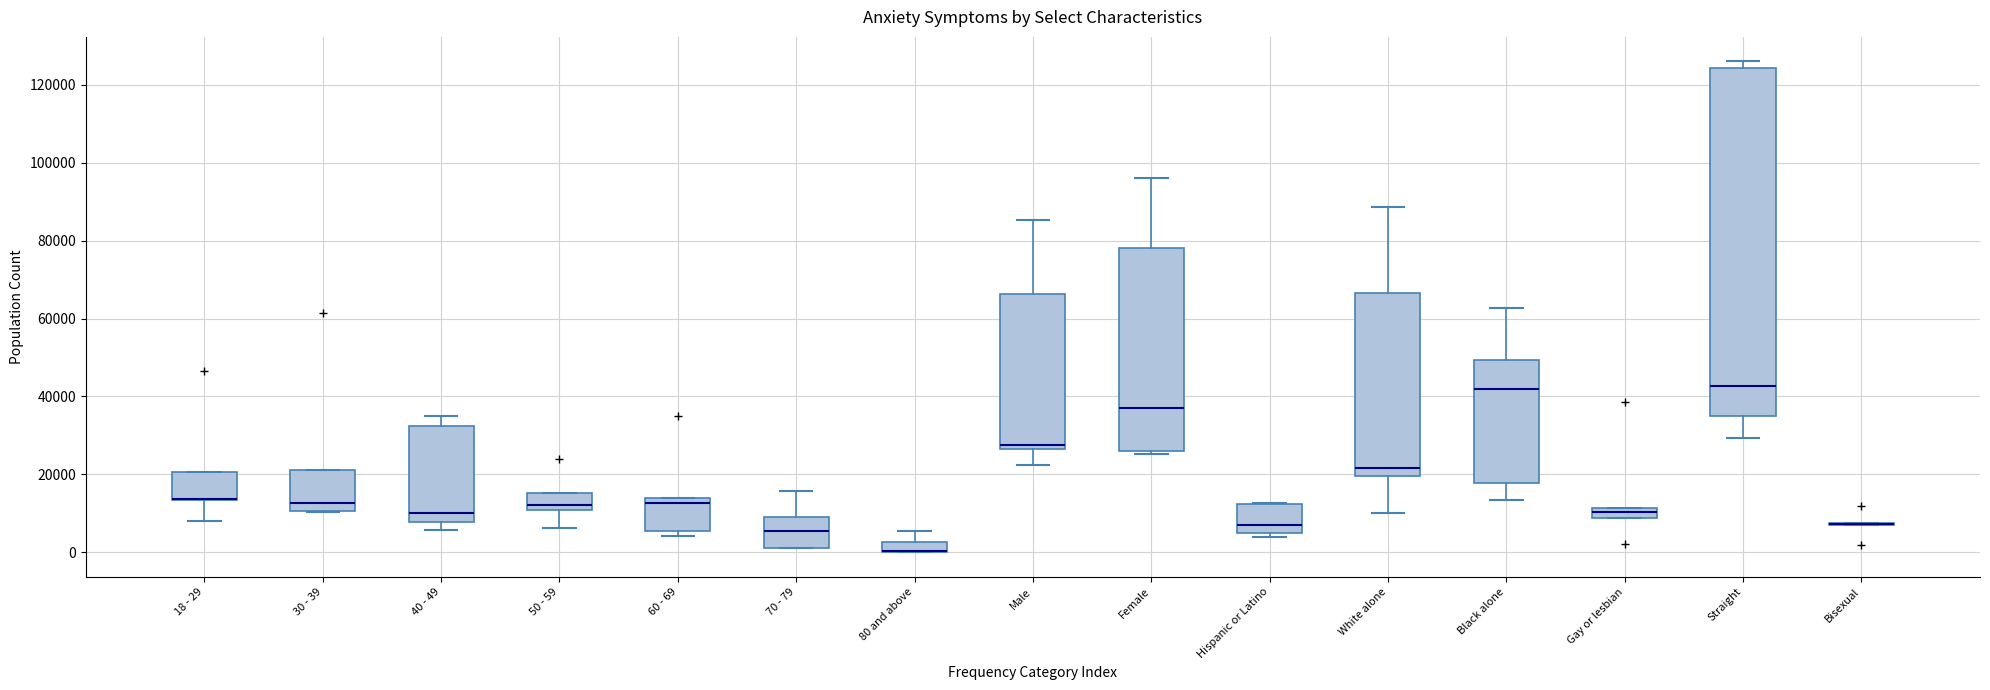

Comparing the boxes themselves (not the whiskers), which one is the tallest?

Straight